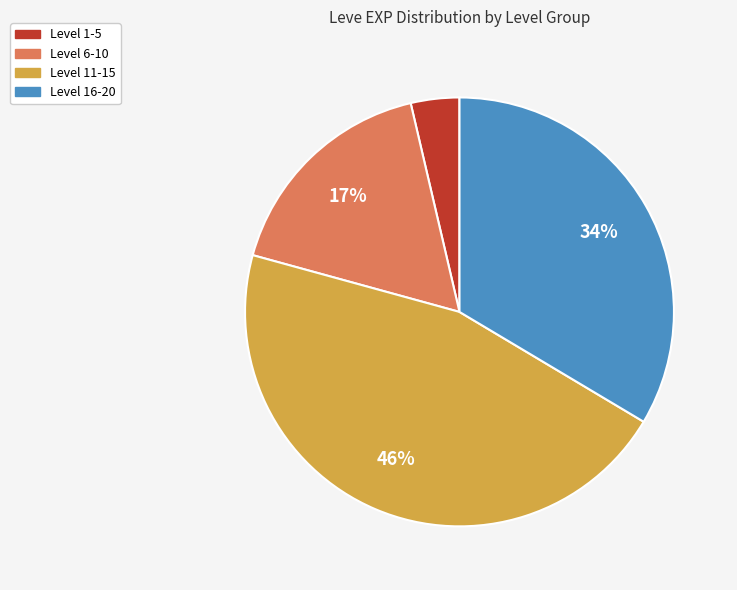

Is there any slice that represents more than half of the pie?

No